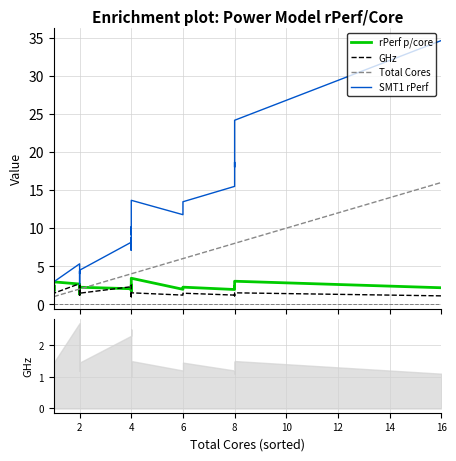

True or false: SMT1 rPerf and rPerf p/core cross at least once.

False